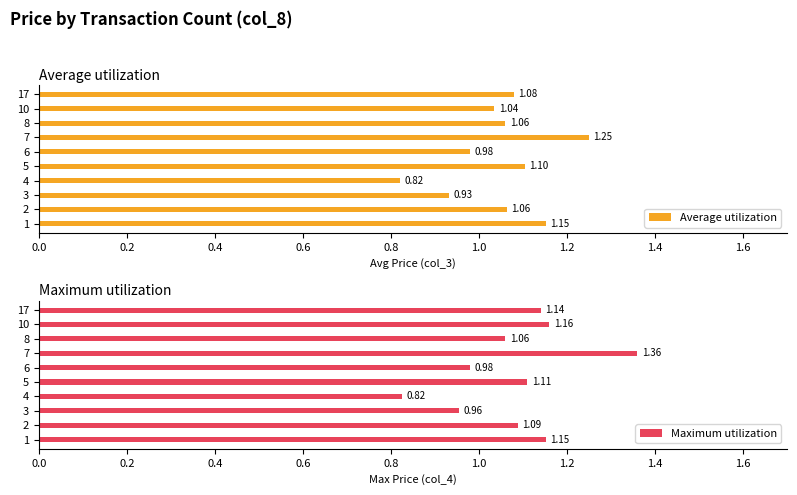

At how many categories does at least one series exceed 1?

7